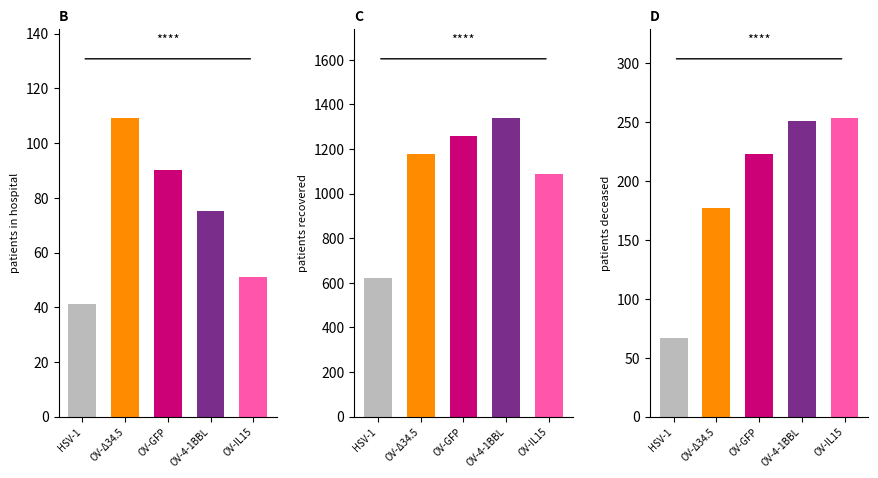

How many values in the patients_in_hospital series exceed 75?

2